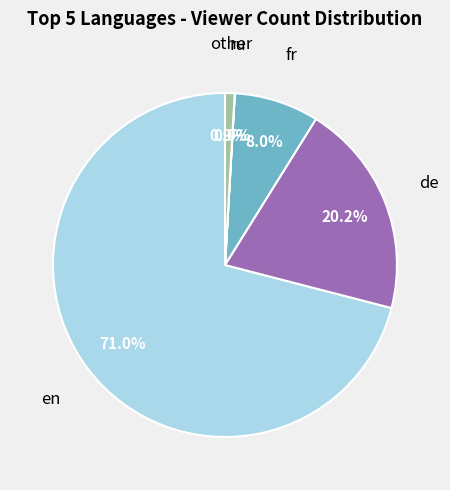

Approximately how many times larger is the value at de compared to fr?

2.5